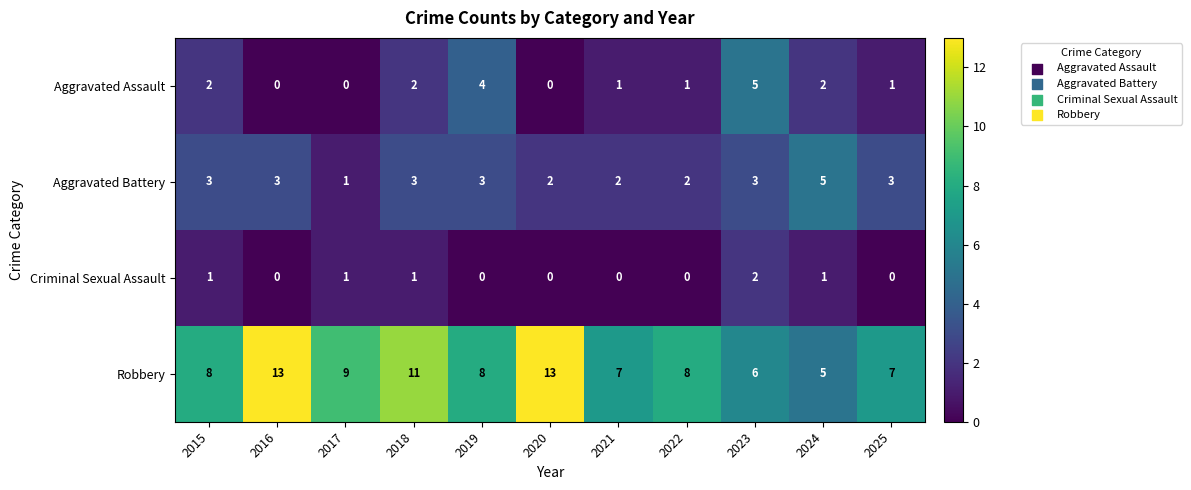

At which label is Robbery closest to 9?

2017